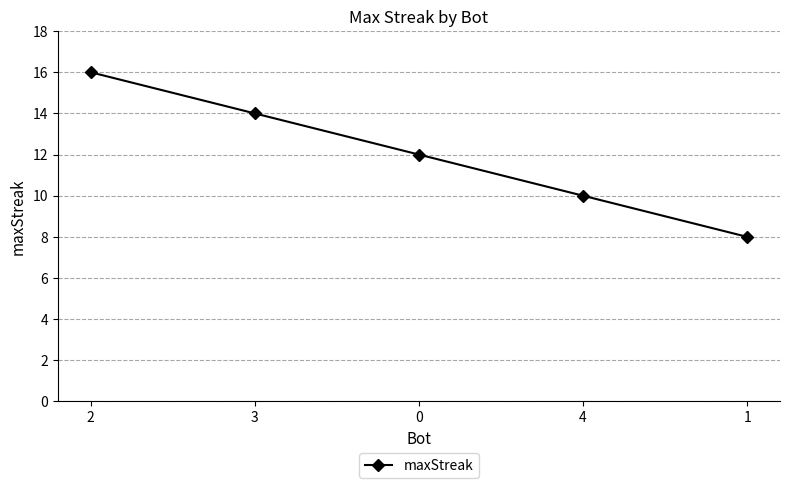

What is the smallest value displayed?

8